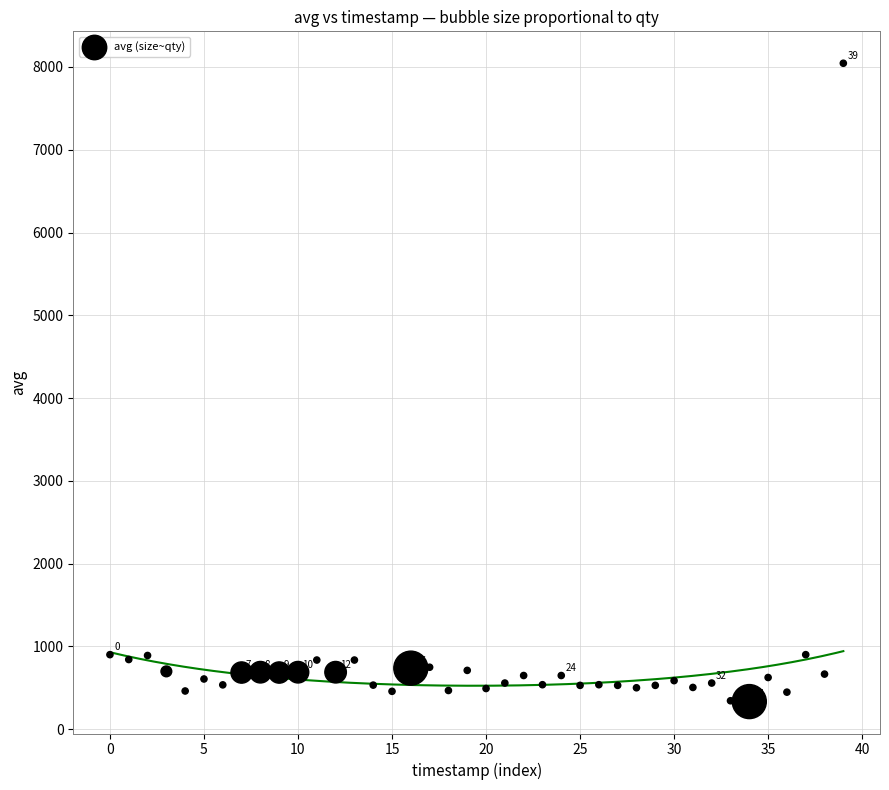

What is the range of Y values (max minus min)?

7712